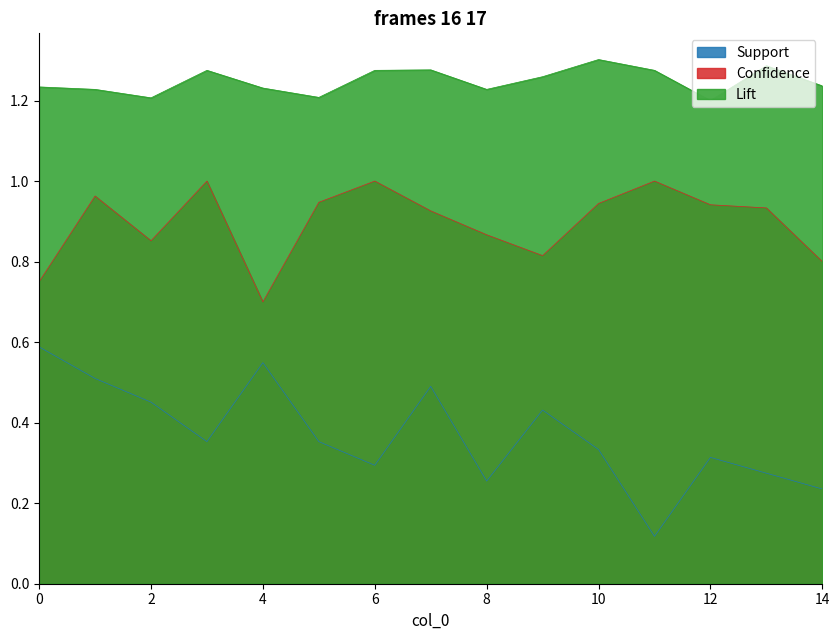

True or false: Confidence and Support cross at least once.

False